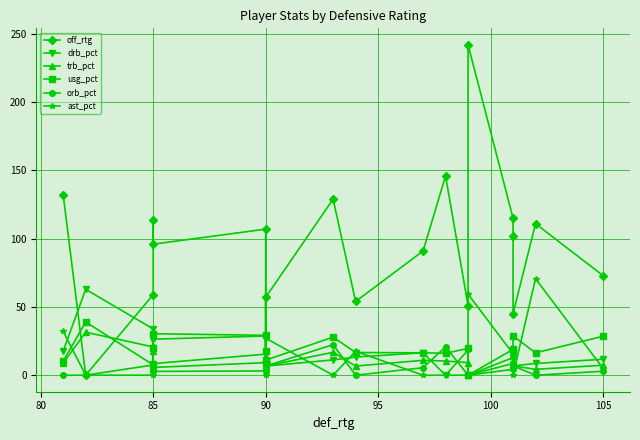

What is the average value of the orb_pct series?

5.5